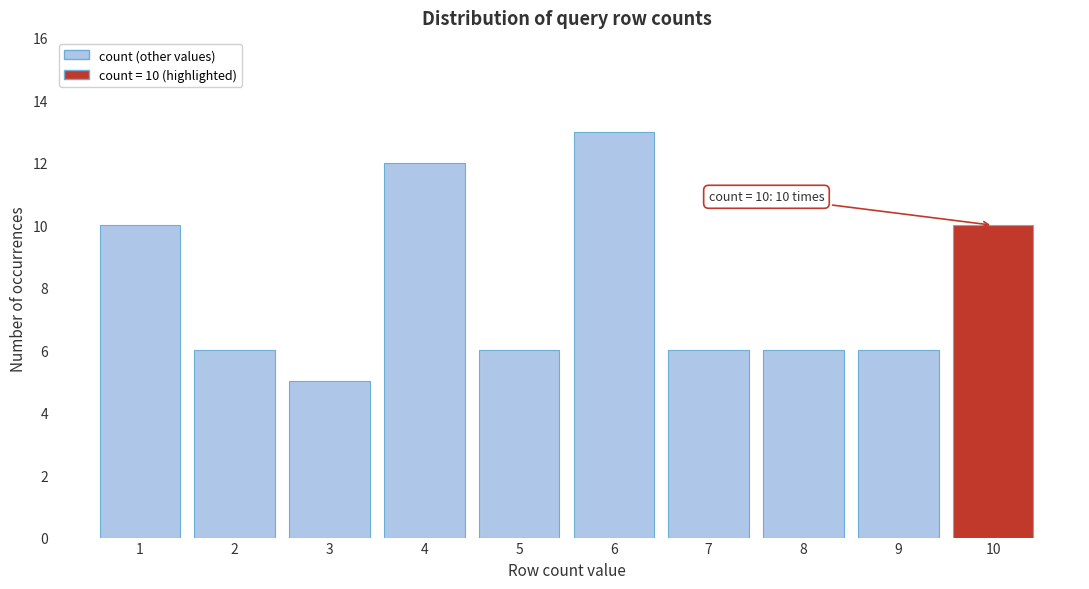

Reading left to right, extract all data points from this chart.

10	6	5	12	6	13	6	6	6	10